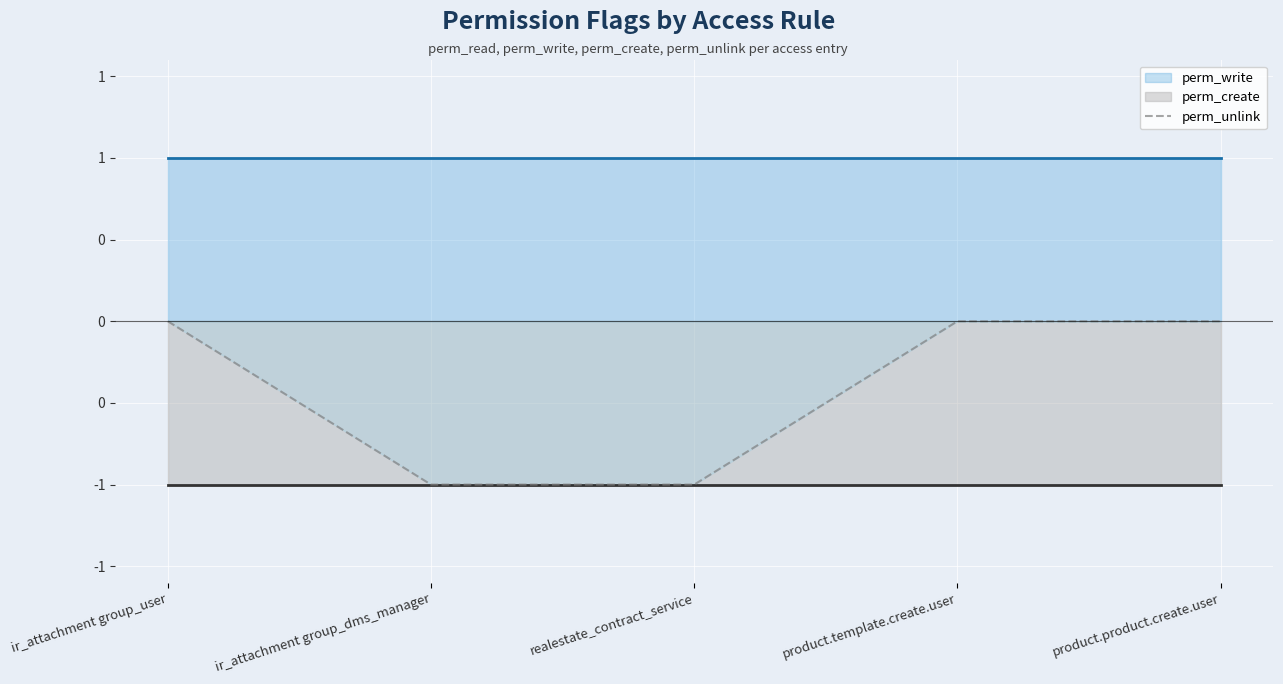

List the labels in order of perm_write value, smallest first.

ir_attachment group_user, ir_attachment group_dms_manager, realestate_contract_service, product.template.create.user, product.product.create.user